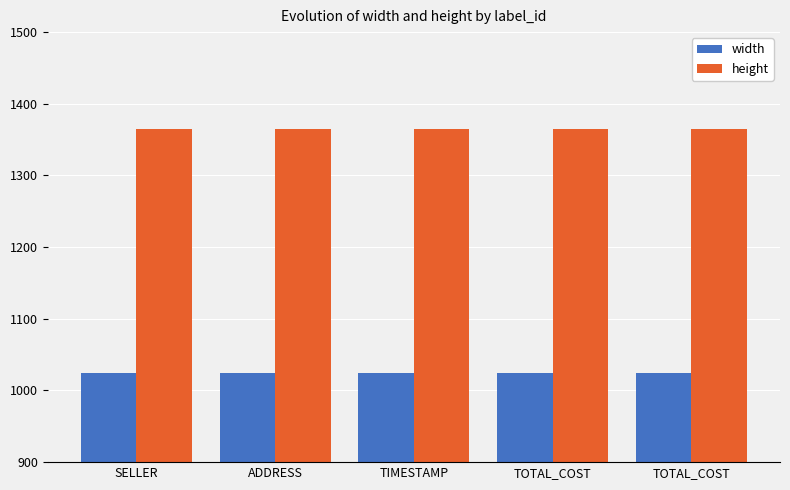

Does the chart contain stacked bars?

No